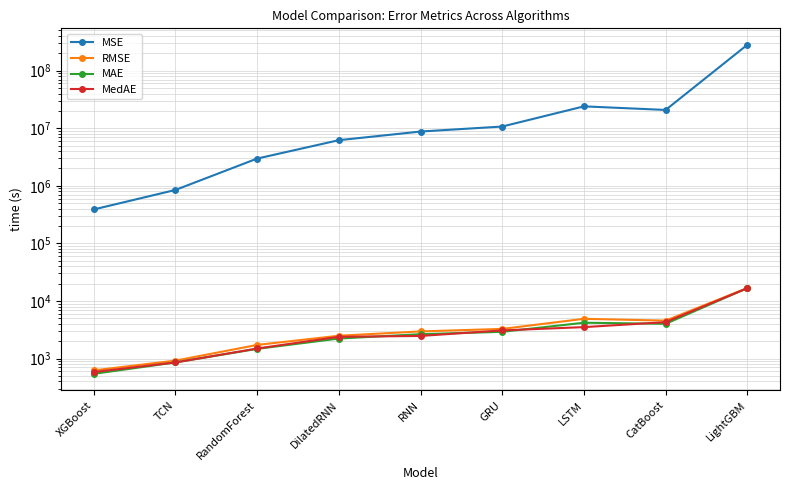

Which category has the lowest value across all series?

XGBoost